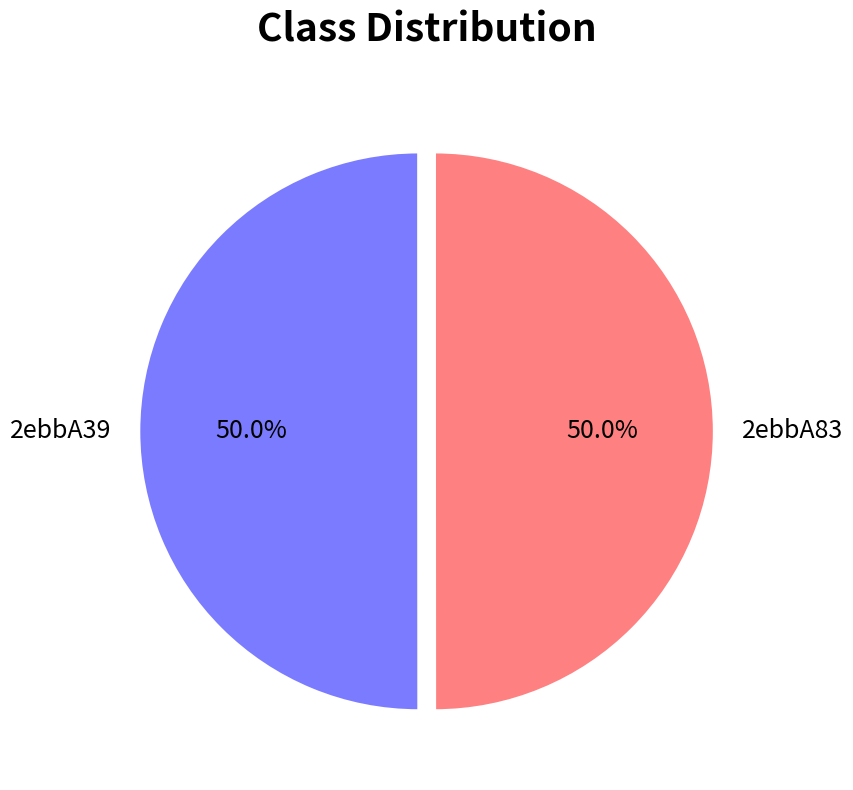

Combined, do 2ebbA39 and 2ebbA83 account for over 50%?

Yes